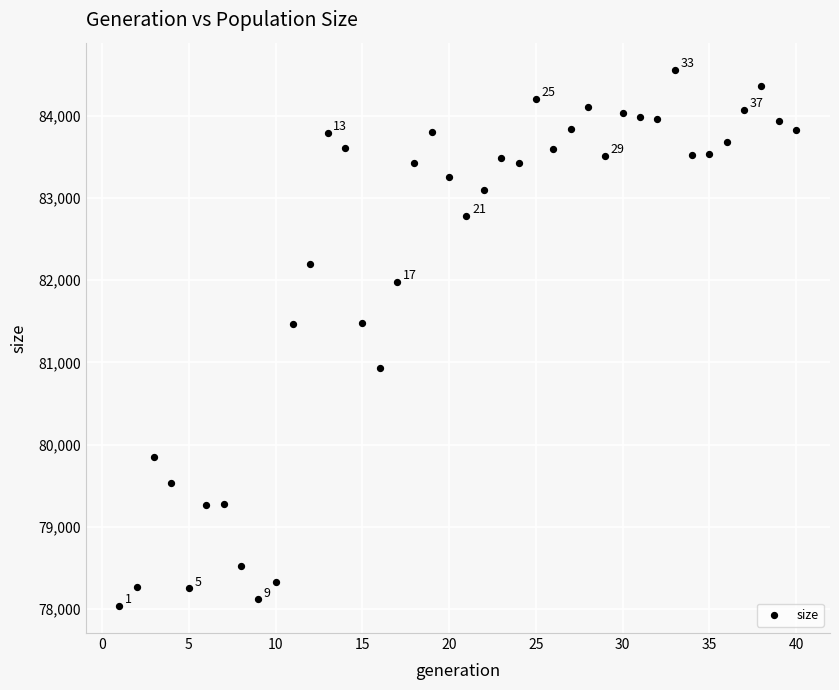

What is the range of Y values (max minus min)?

6525